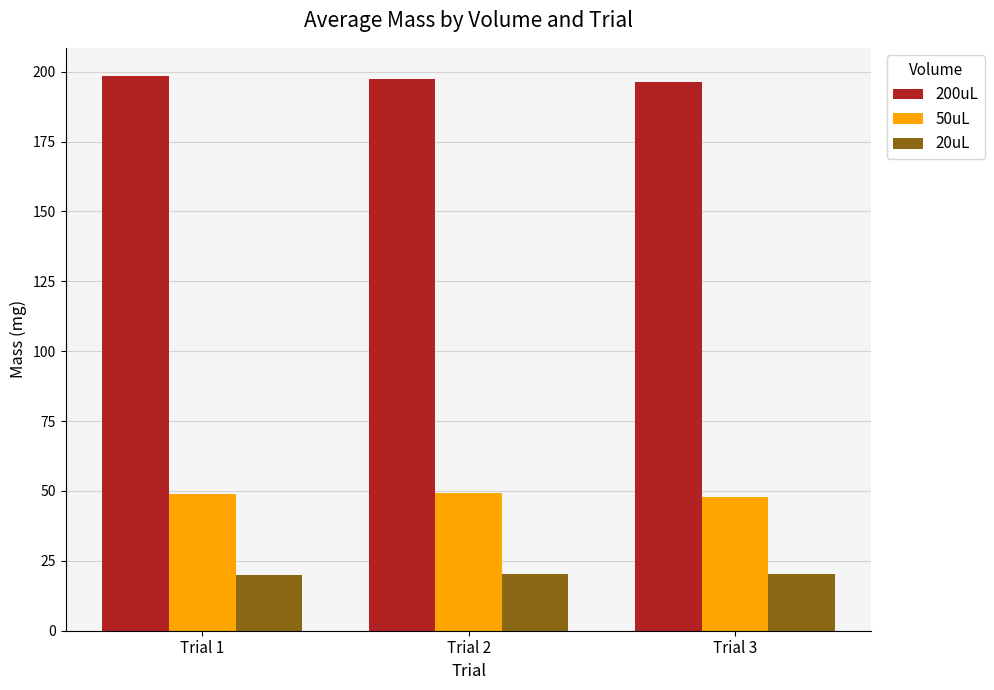

At how many categories does at least one series exceed 63?

3